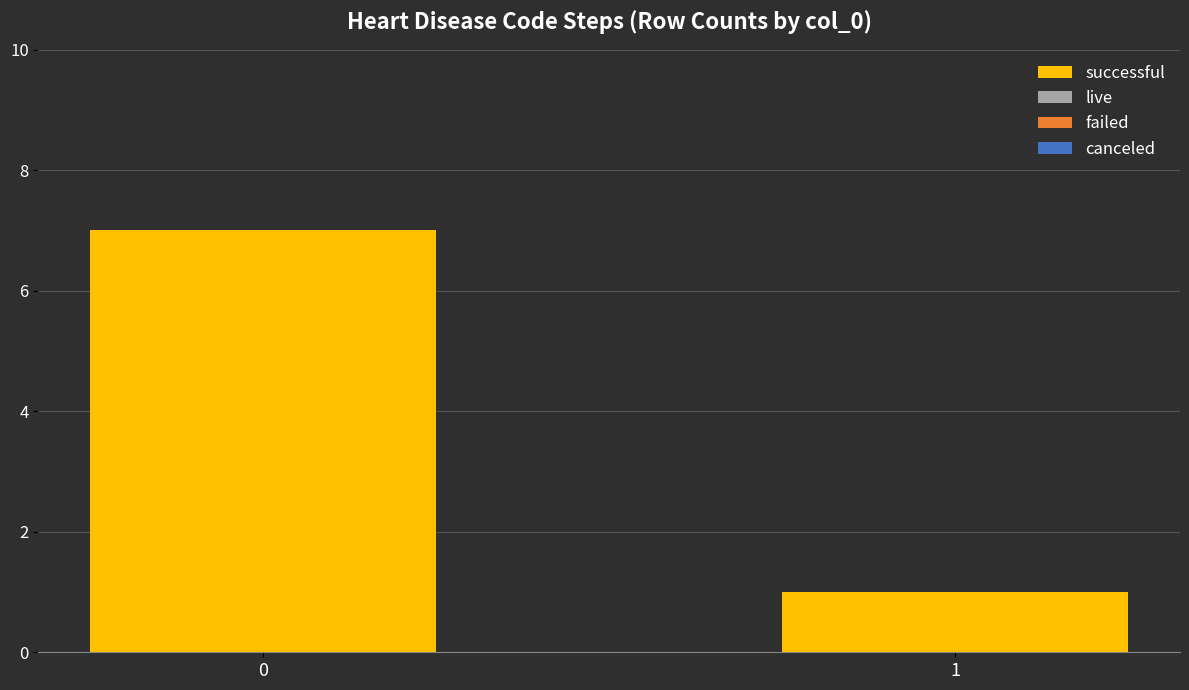

How many bars are there in total?

2